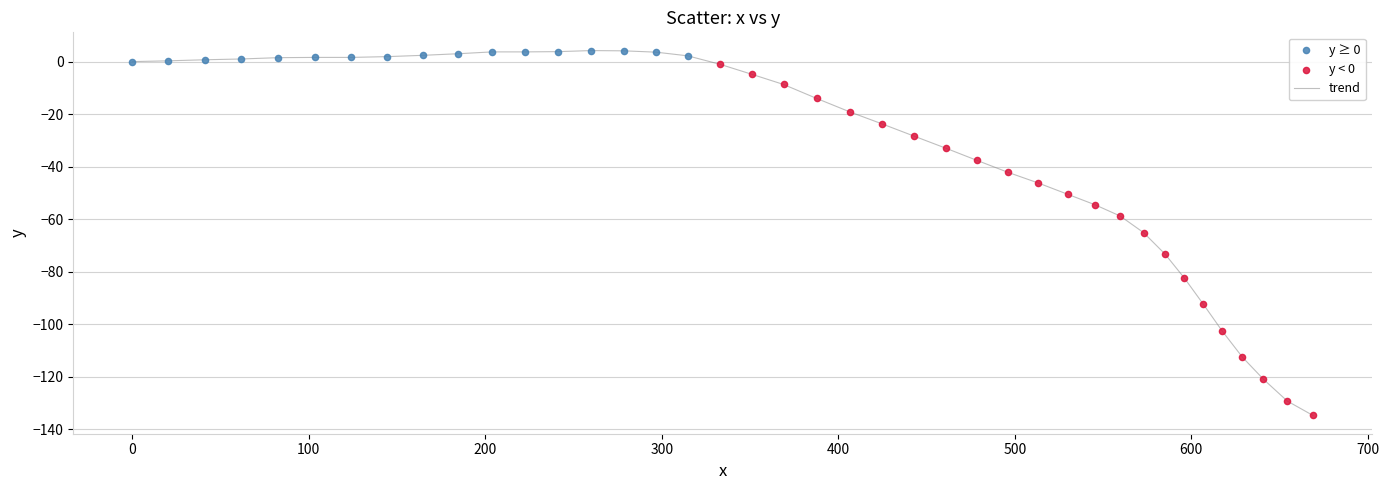

What is the difference between the maximum and minimum values?

138.9